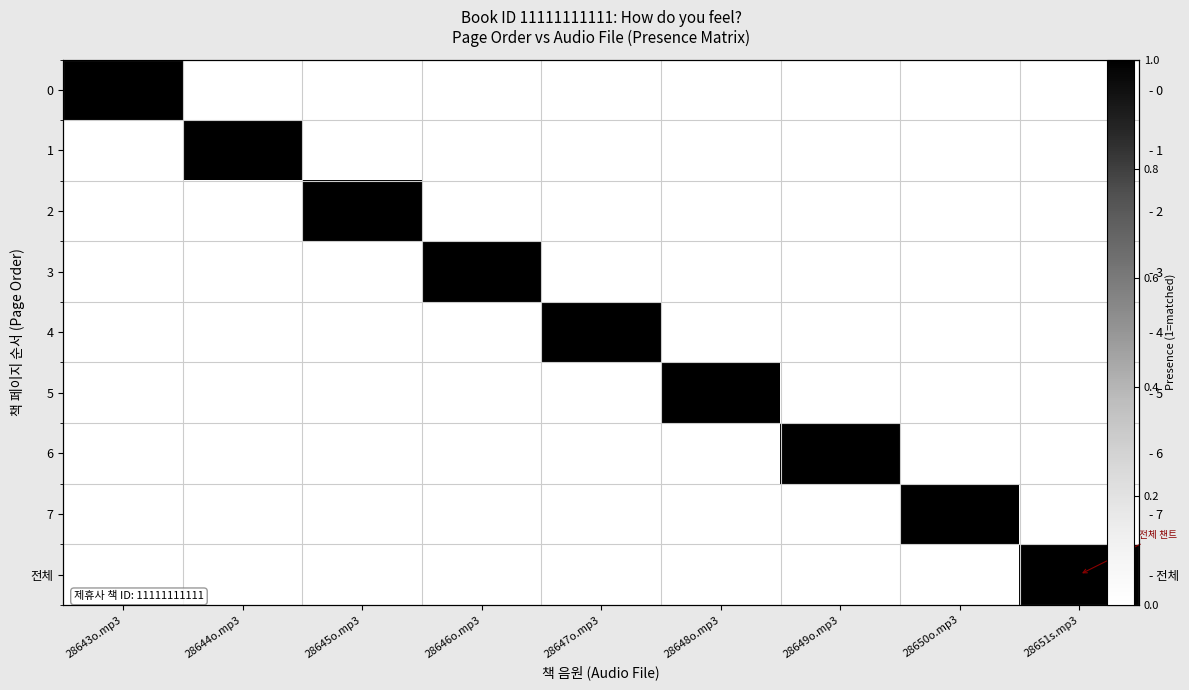

What is the maximum value shown in the chart?

1